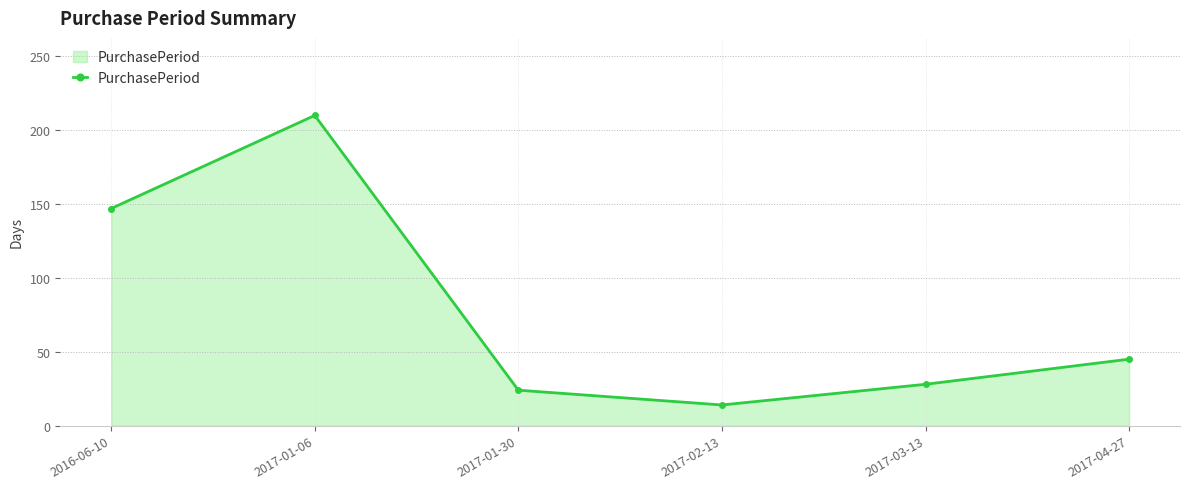

Reading right to left, what are all the values shown in this chart?

45	28	14	24	210	147